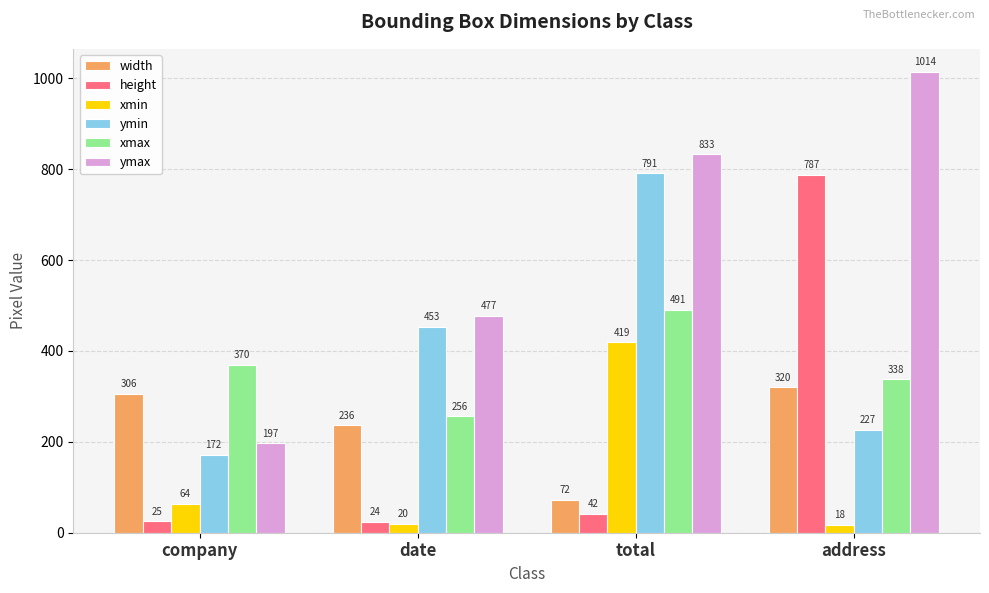

Which series has the widest spread of values?

ymax